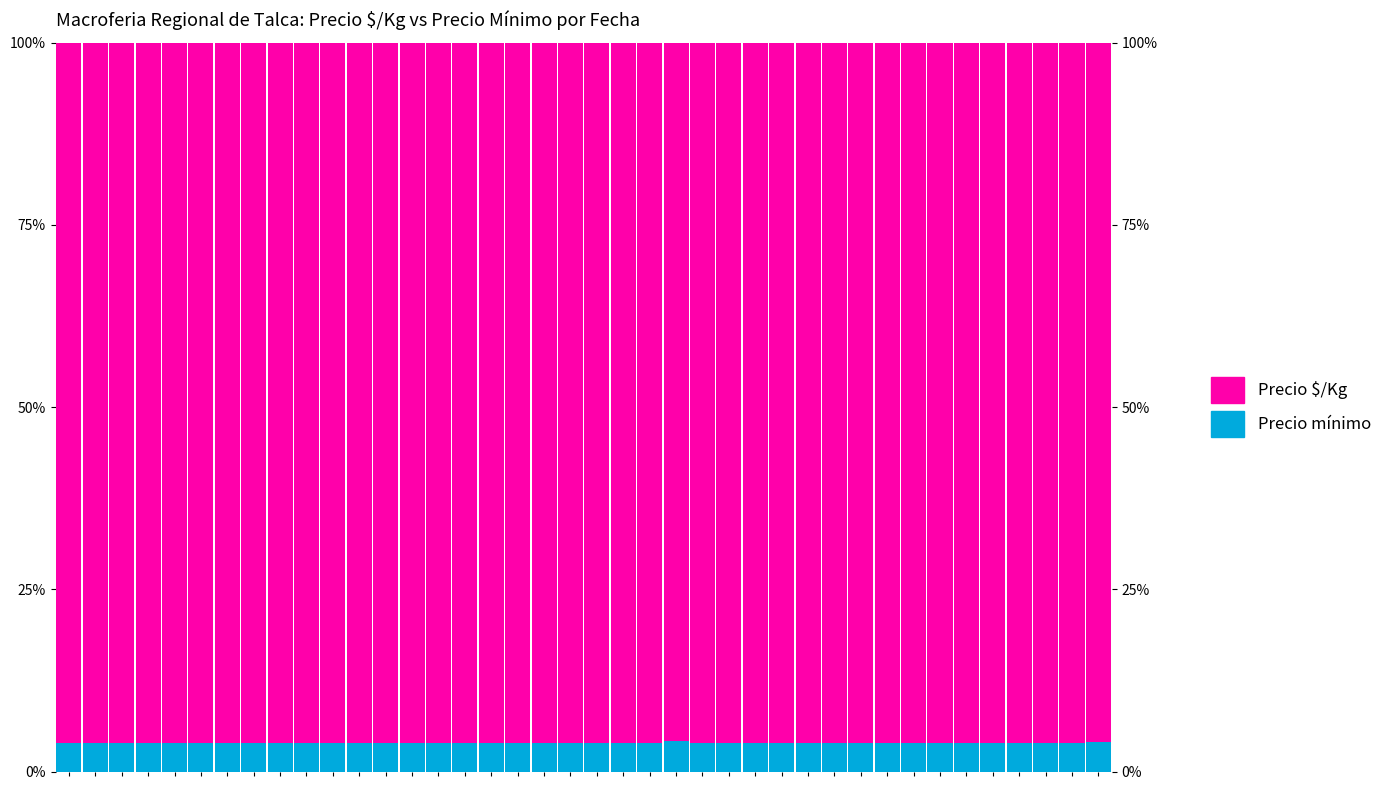

How many categories are shown in the chart?

40